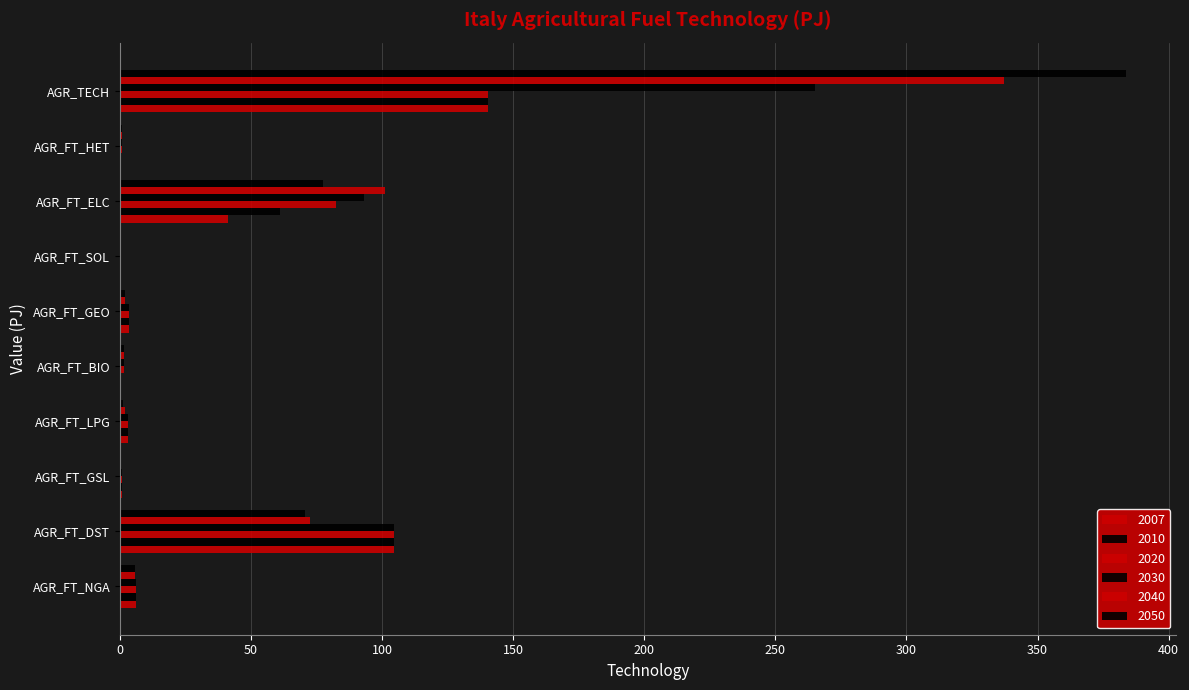

Count the number of categories in the chart.

10